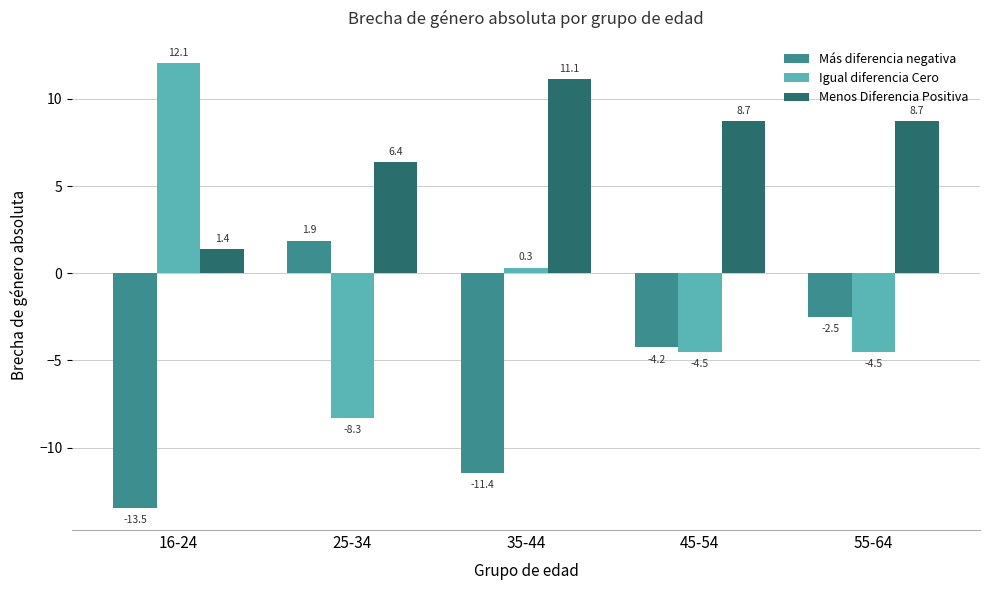

What is the difference between the highest and lowest values at 35-44?

22.6